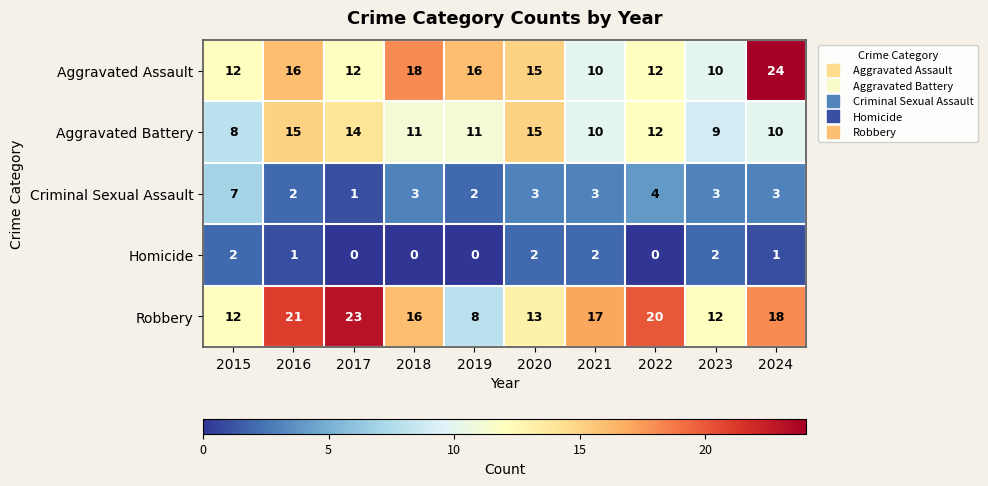

What is the average value of the Robbery series?

16